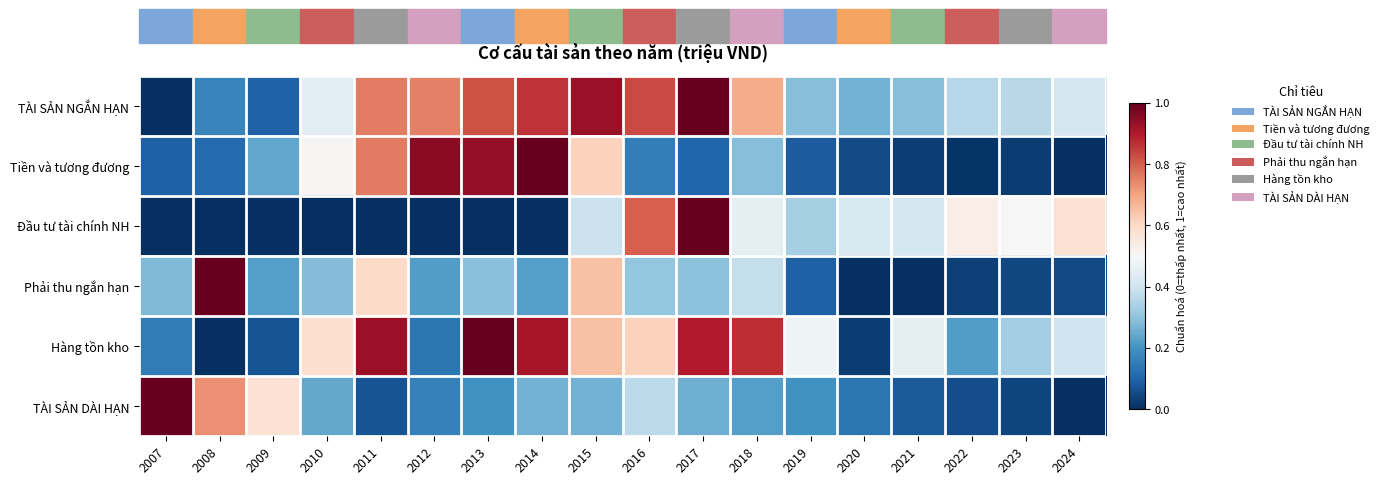

Reading left to right, what are all the values shown in this chart?

TÀI SẢN NGẮN HẠN: 2007=0.0	2008=0.2	2009=0.1	2010=0.4	2011=0.8	2012=0.8	2013=0.8	2014=0.9	2015=0.9	2016=0.8	2017=1.0	2018=0.7	2019=0.3	2020=0.3	2021=0.3	2022=0.4	2023=0.4	2024=0.4
Tiền và tương đương: 2007=0.1	2008=0.1	2009=0.2	2010=0.5	2011=0.8	2012=1.0	2013=0.9	2014=1.0	2015=0.6	2016=0.2	2017=0.1	2018=0.3	2019=0.1	2020=0.1	2021=0.0	2022=0.0	2023=0.0	2024=0.0
Đầu tư tài chính NH: 2007=0.0	2008=0.0	2009=0.0	2010=0.0	2011=0.0	2012=0.0	2013=0.0	2014=0.0	2015=0.4	2016=0.8	2017=1.0	2018=0.5	2019=0.3	2020=0.4	2021=0.4	2022=0.5	2023=0.5	2024=0.6
Phải thu ngắn hạn: 2007=0.3	2008=1.0	2009=0.2	2010=0.3	2011=0.6	2012=0.2	2013=0.3	2014=0.2	2015=0.6	2016=0.3	2017=0.3	2018=0.4	2019=0.1	2020=0.0	2021=0.0	2022=0.0	2023=0.0	2024=0.1
Hàng tồn kho: 2007=0.1	2008=0.0	2009=0.1	2010=0.6	2011=0.9	2012=0.1	2013=1.0	2014=0.9	2015=0.6	2016=0.6	2017=0.9	2018=0.9	2019=0.5	2020=0.0	2021=0.5	2022=0.2	2023=0.3	2024=0.4
TÀI SẢN DÀI HẠN: 2007=1.0	2008=0.7	2009=0.6	2010=0.2	2011=0.1	2012=0.2	2013=0.2	2014=0.3	2015=0.3	2016=0.4	2017=0.3	2018=0.2	2019=0.2	2020=0.1	2021=0.1	2022=0.1	2023=0.0	2024=0.0